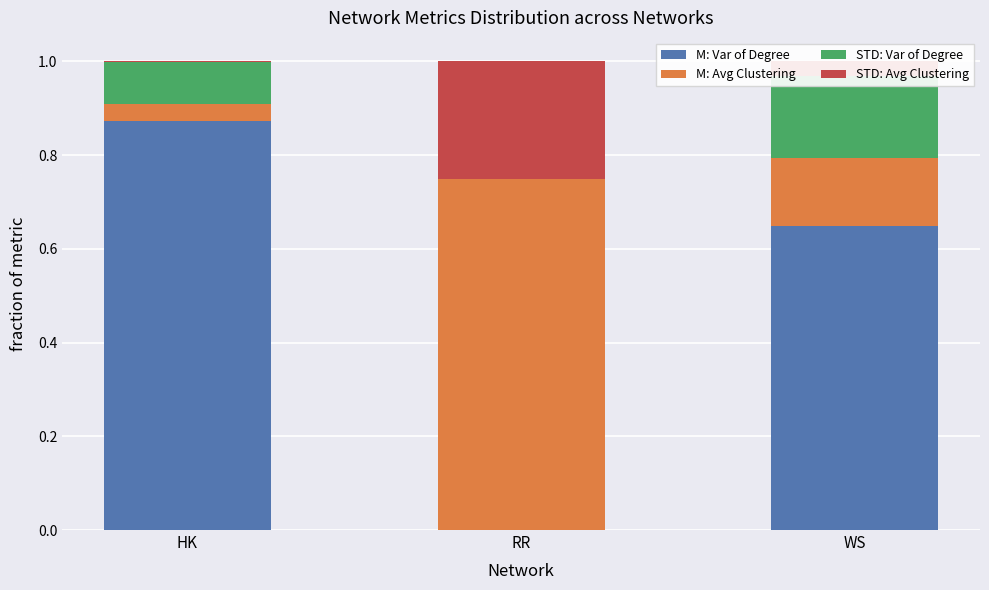

How many series are shown in this chart?

4